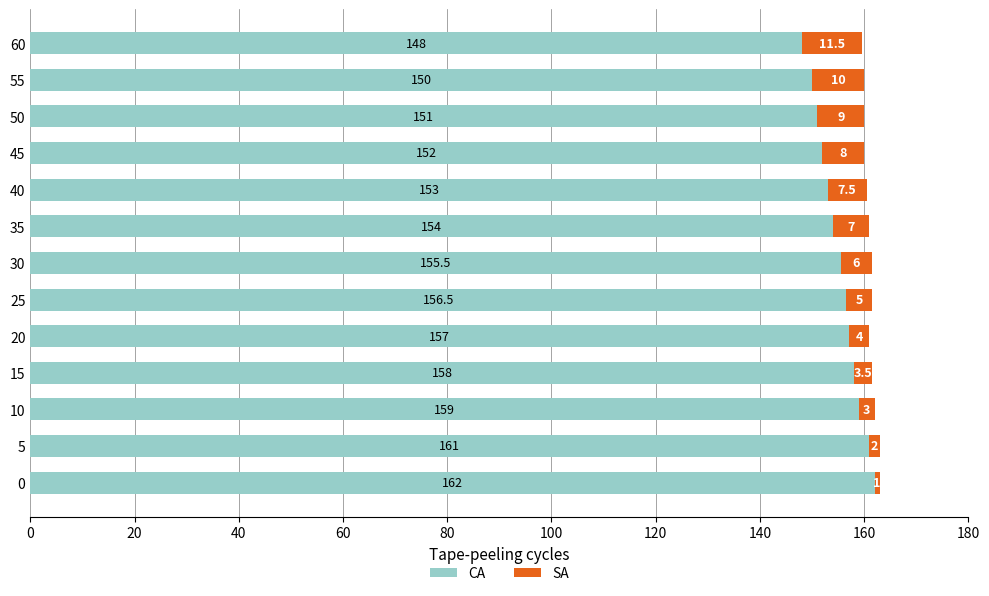

Is it true that CA equals 153.0 at 40?

True